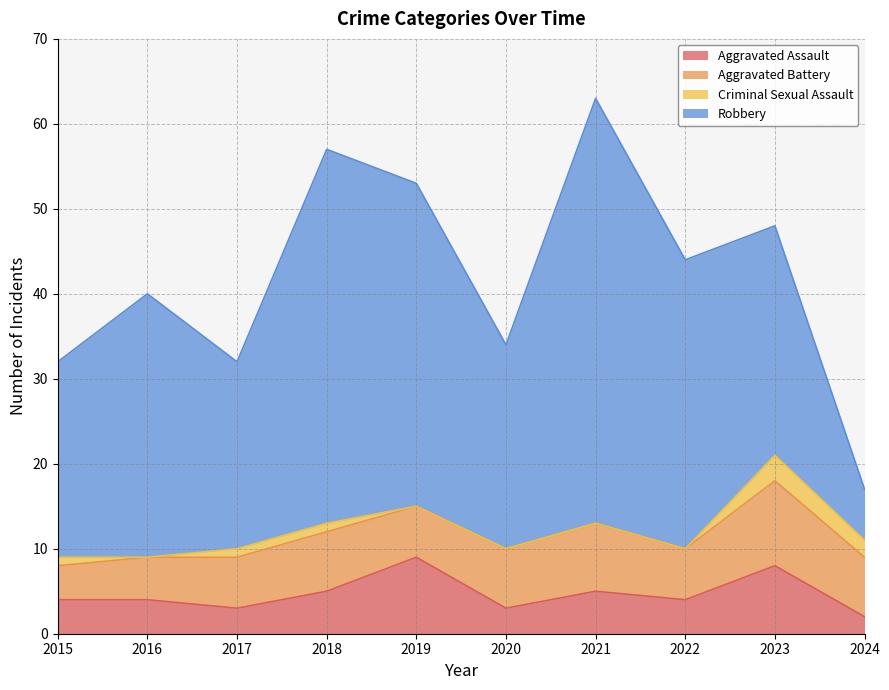

Which series has the largest total across all categories?

Robbery